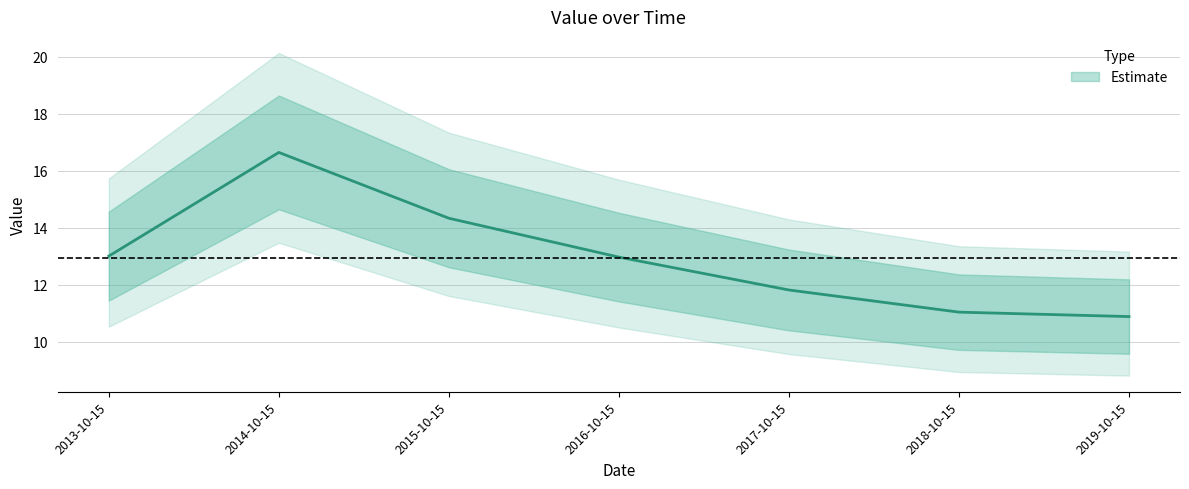

Reading right to left, transcribe all the data shown in this chart.

10.9	11.0	11.8	13.0	14.3	16.6	13.0